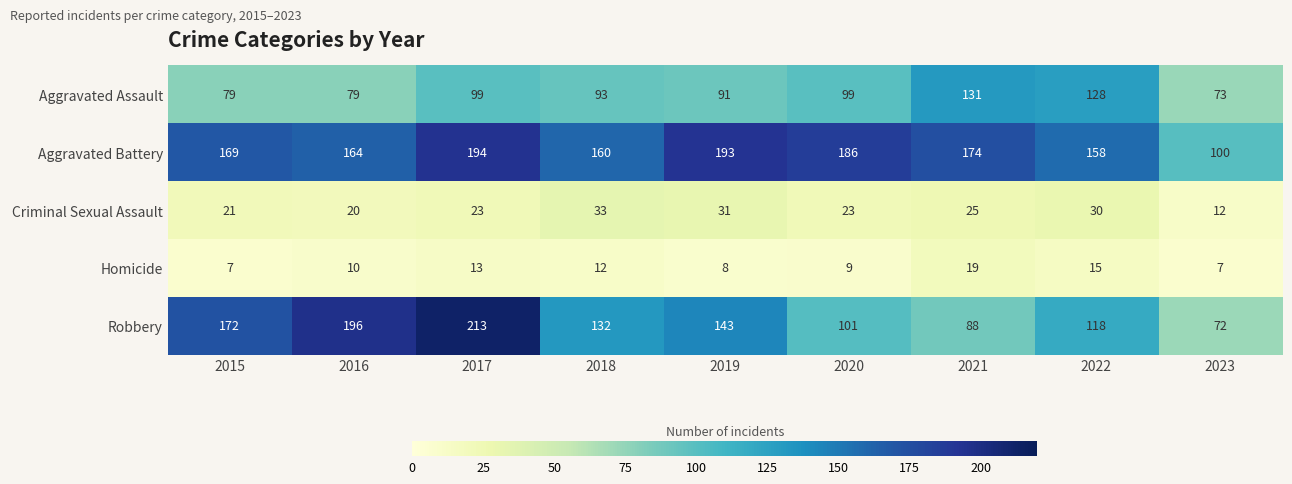

List the labels in order of Robbery value, smallest first.

2023, 2021, 2020, 2022, 2018, 2019, 2015, 2016, 2017